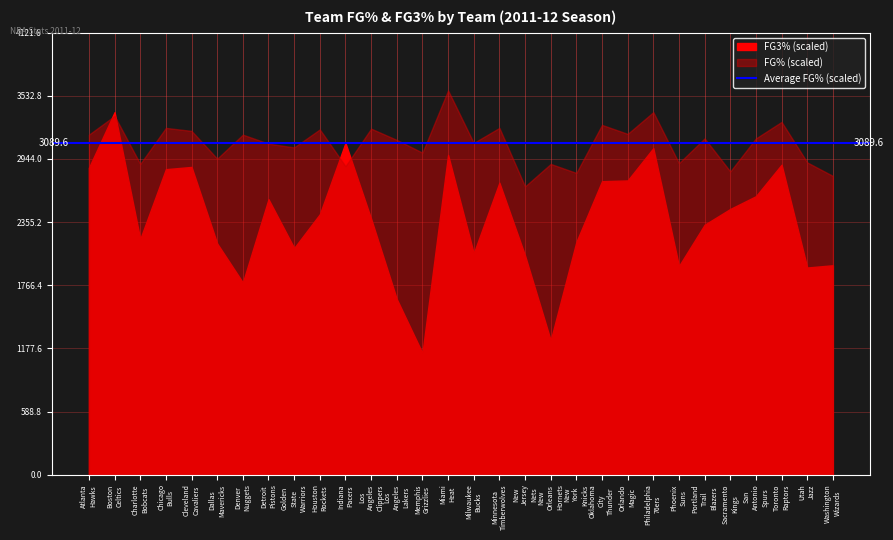

Is it true that FG3_PCT equals 0.5 at Houston Rockets?

False